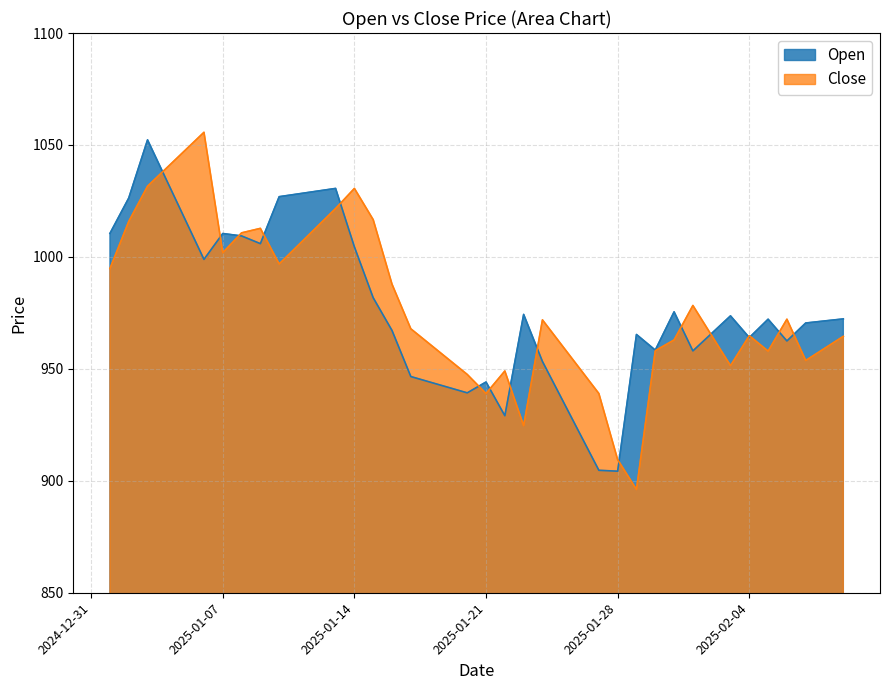

True or false: Open has a value of 975.5 at 2025-01-31.

True